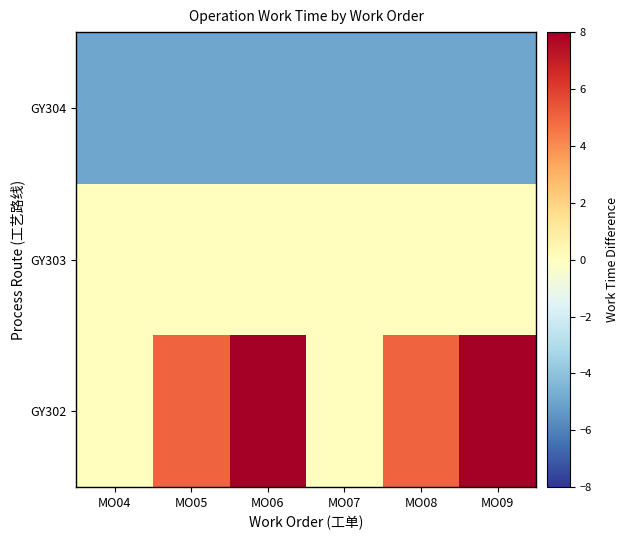

At how many categories does at least one series exceed 3?

4